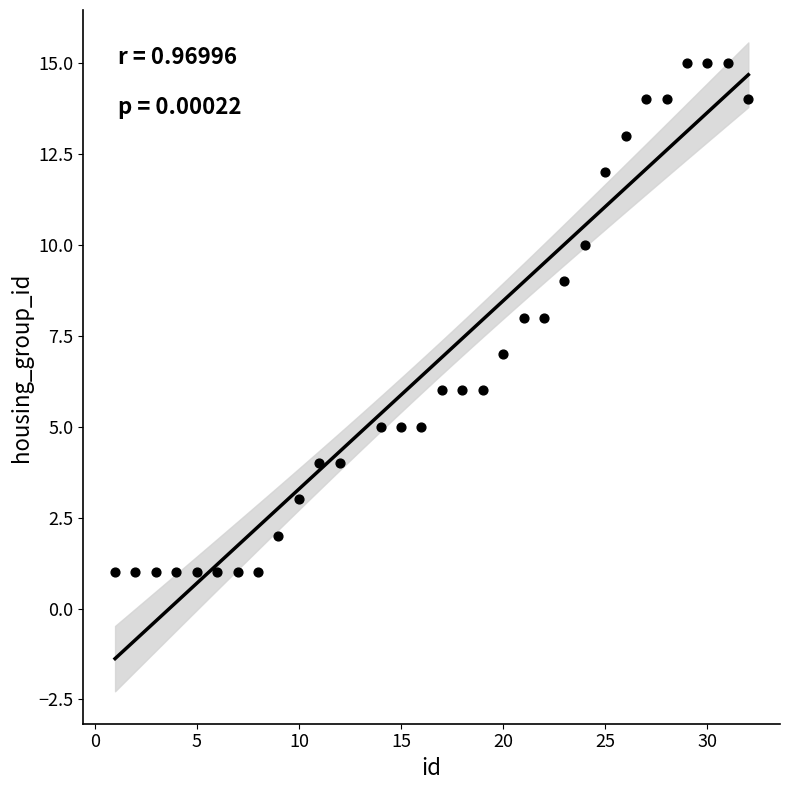

What is the range of X values (max minus min)?

31